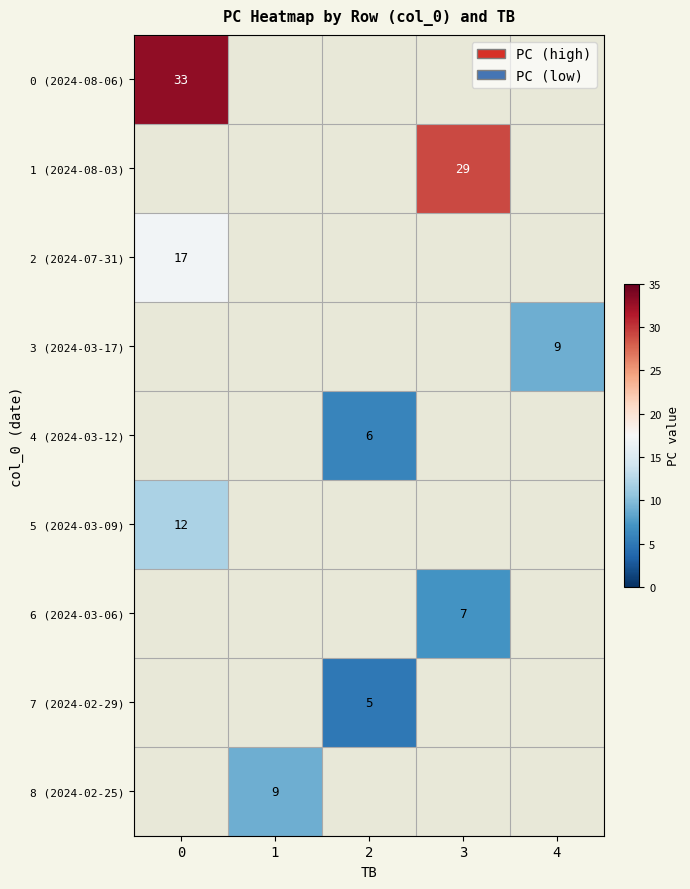

The value of 8 (2024-02-25) at 1 is 6. True or false?

False